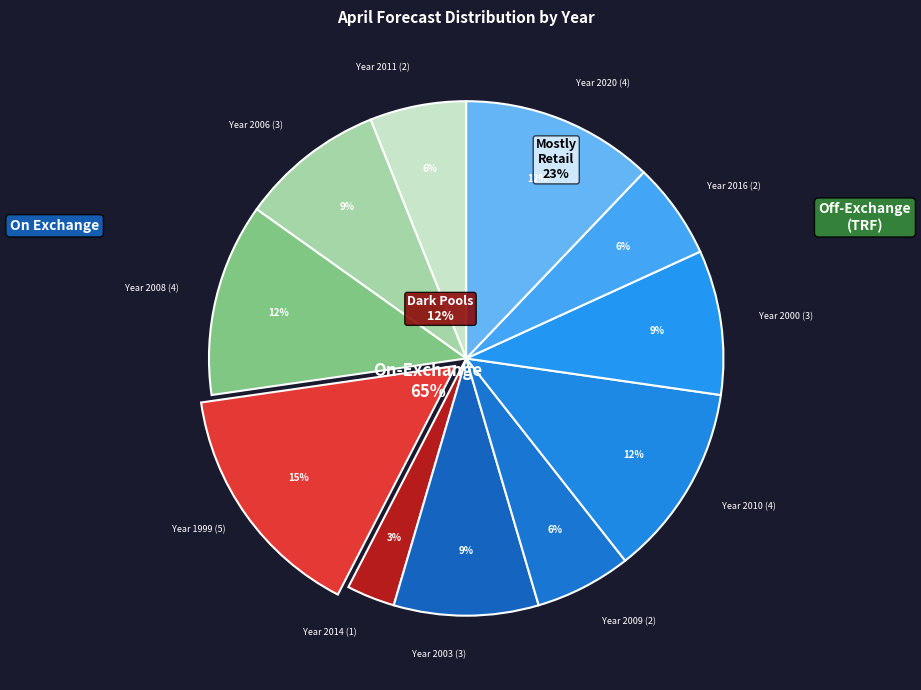

Is 2006 the majority of the pie?

No